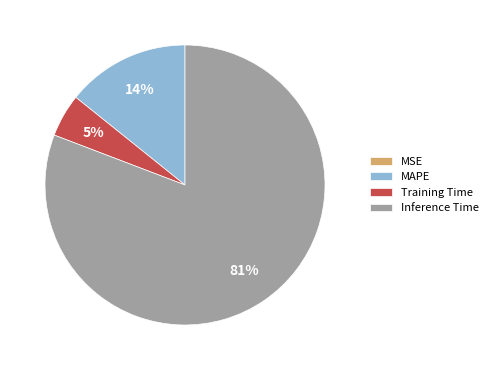

Is the sum of Inference Time and Training Time greater than half?

Yes